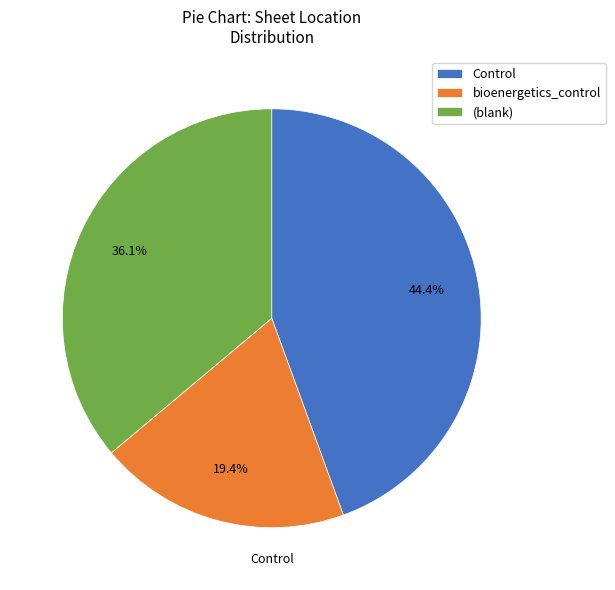

What is the smallest slice in the pie chart?

bioenergetics_control